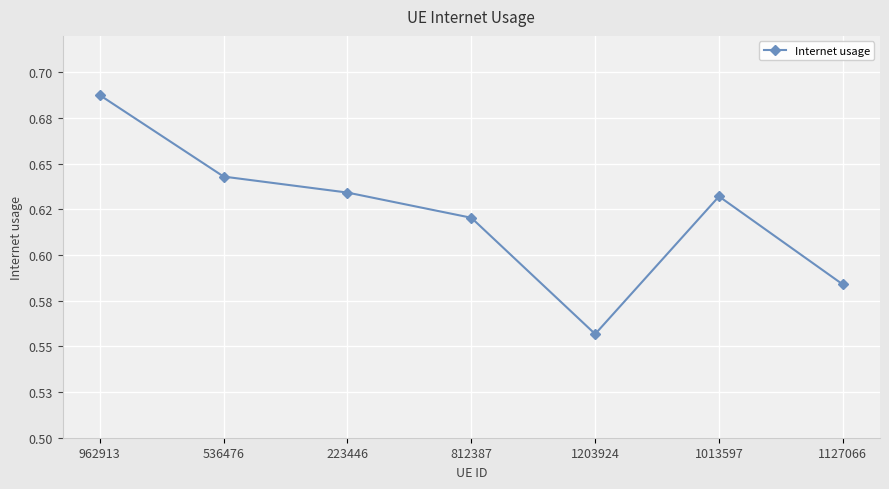

List the labels in order of value, largest first.

962913, 536476, 223446, 1013597, 812387, 1127066, 1203924